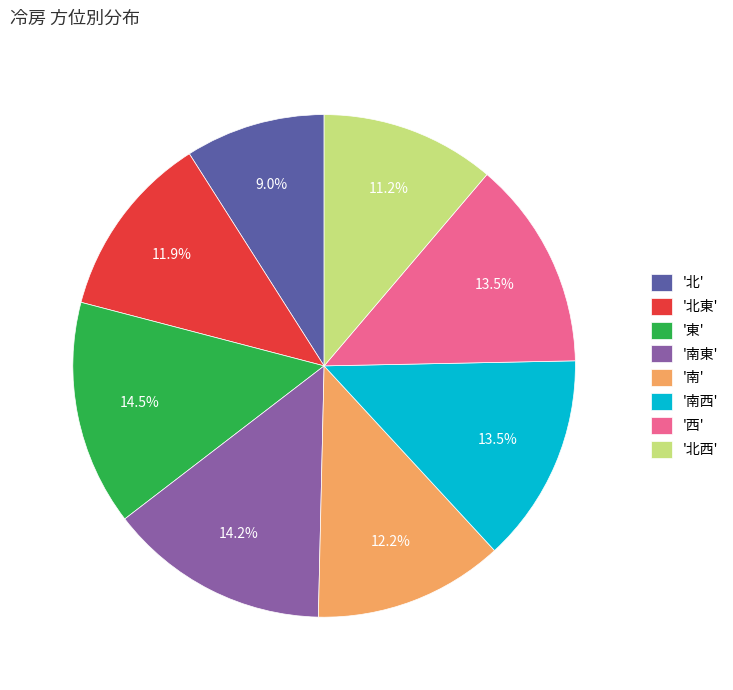

How many slices are in this pie chart?

8